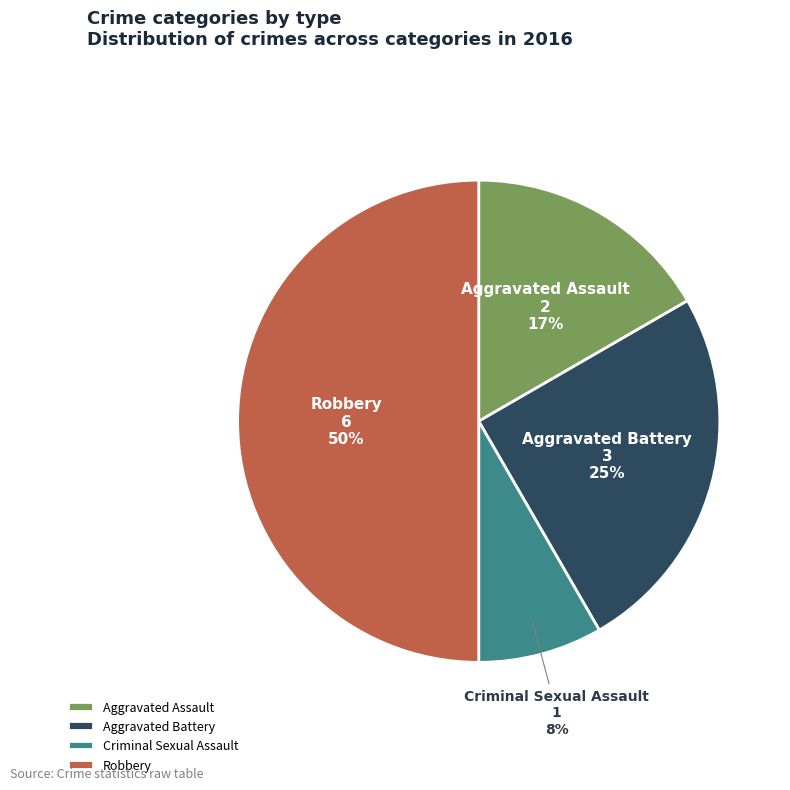

Which has a higher value, Robbery or Criminal Sexual Assault?

Robbery